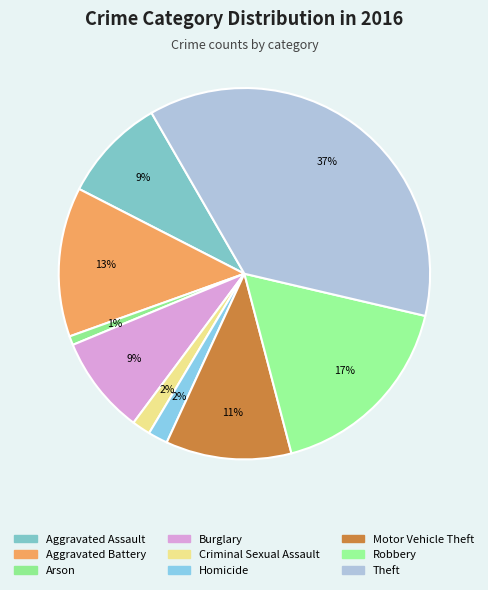

How many segments does this pie chart have?

9